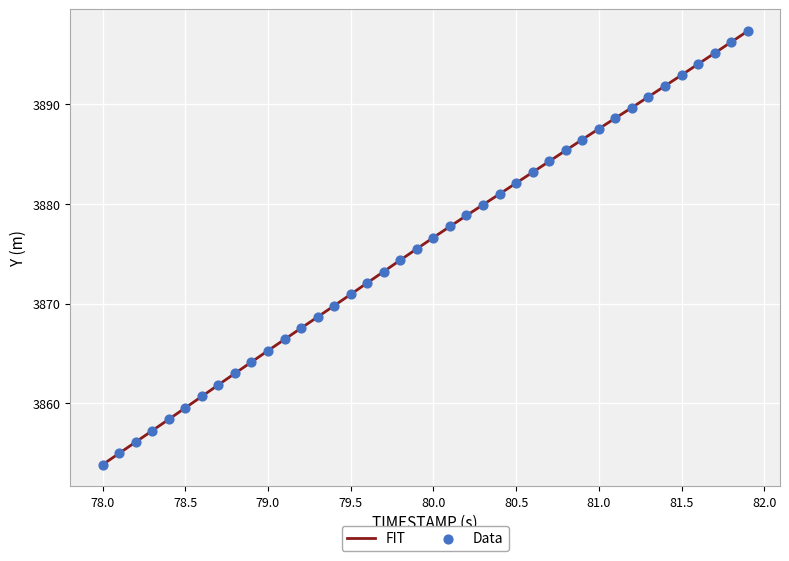

What is the difference between the maximum and minimum values?

43.5